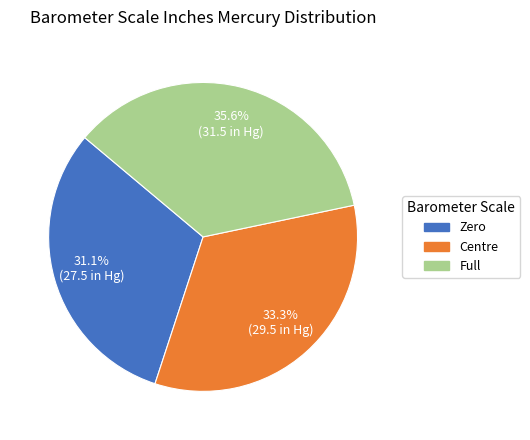

The Zero slice represents 38% of the pie. True or false?

False